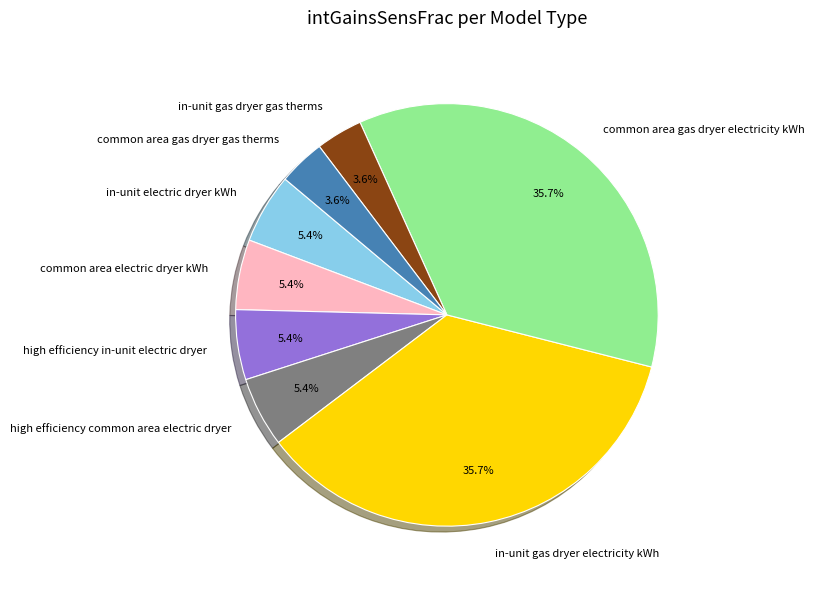

To the nearest percent, what is the difference between the largest and smallest slice percentages?

32%